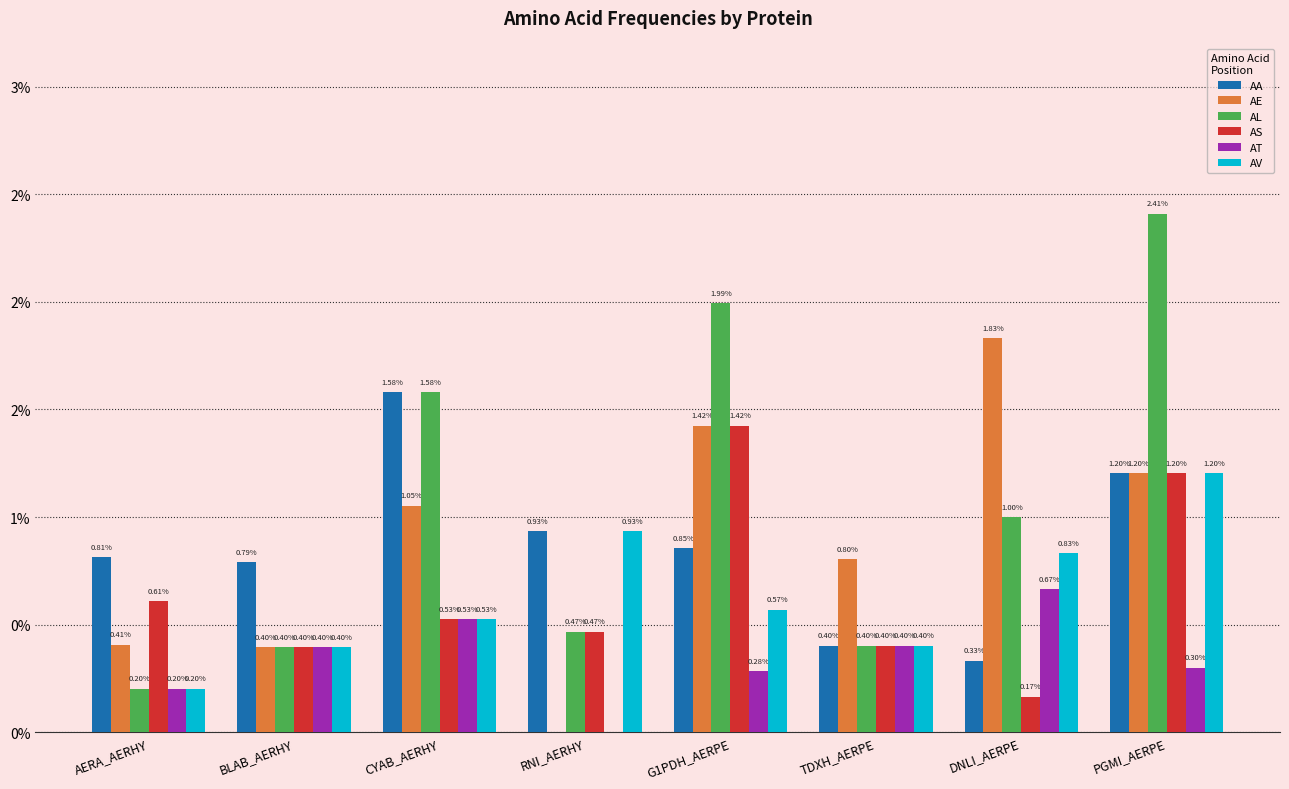

What are all the series names shown in the legend?

AA, AE, AL, AS, AT, AV